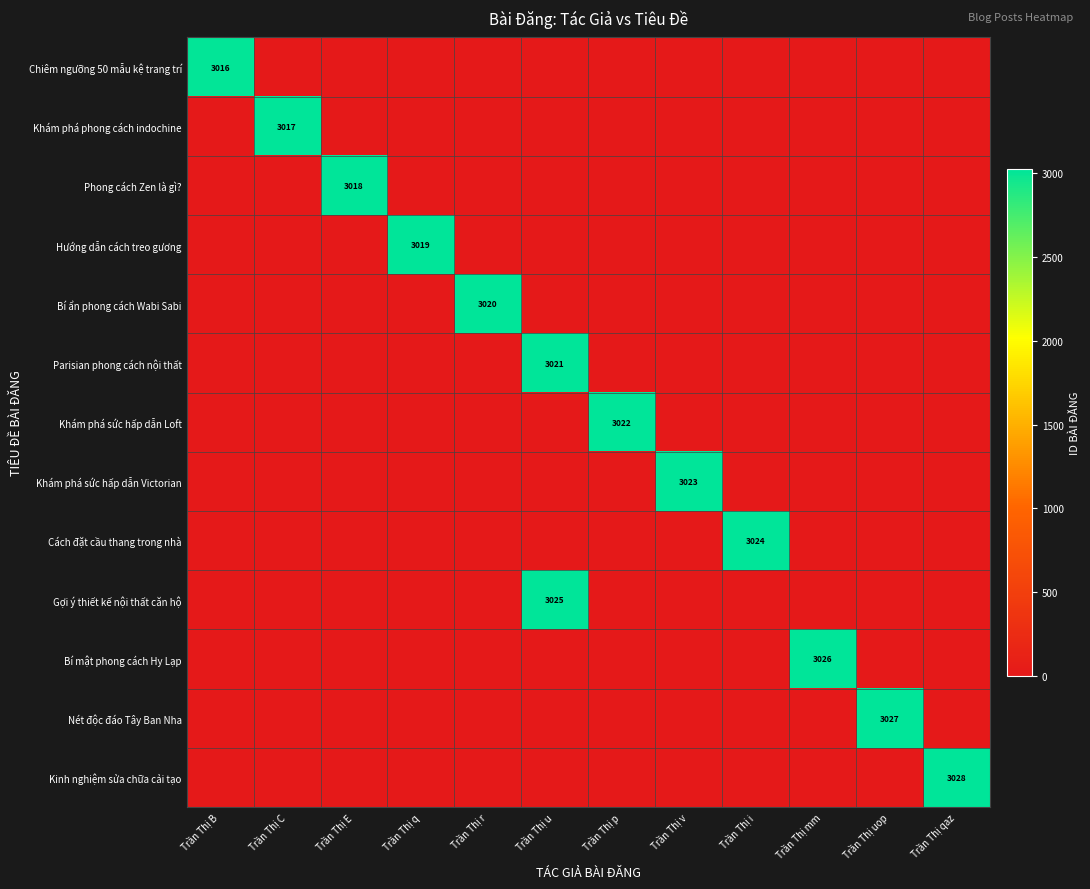

What is the difference between the maximum and second lowest values in the Kinh nghiệm sửa chữa cải tạo series?

3028